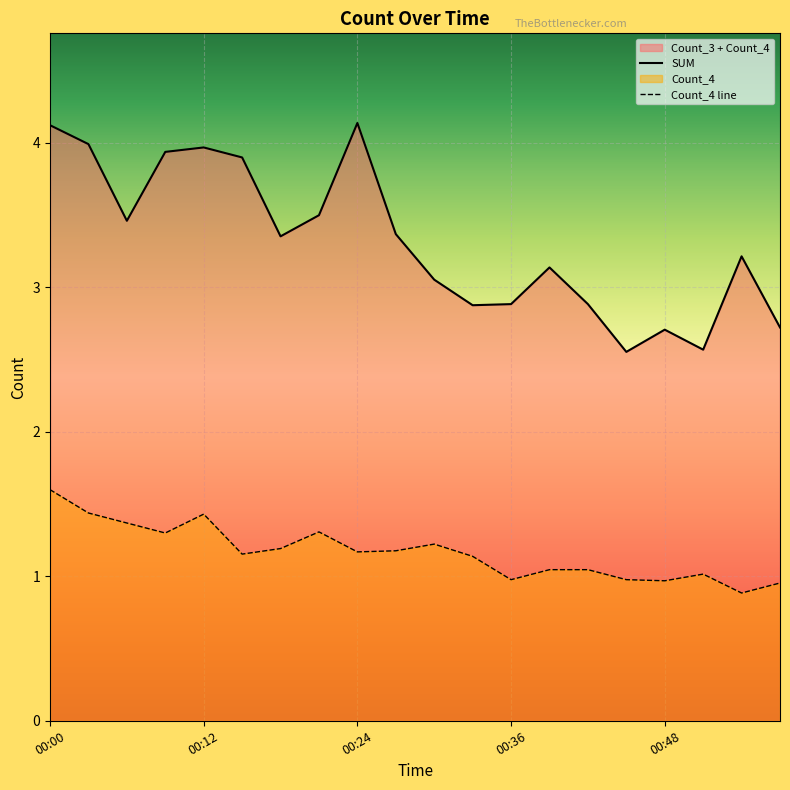

Approximately how many times larger is the value at 00:42 compared to 00:39?

1.0